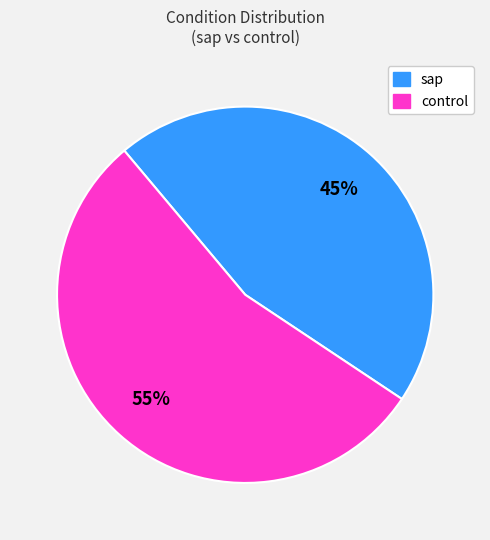

True or false: sap accounts for 53% of the total.

False